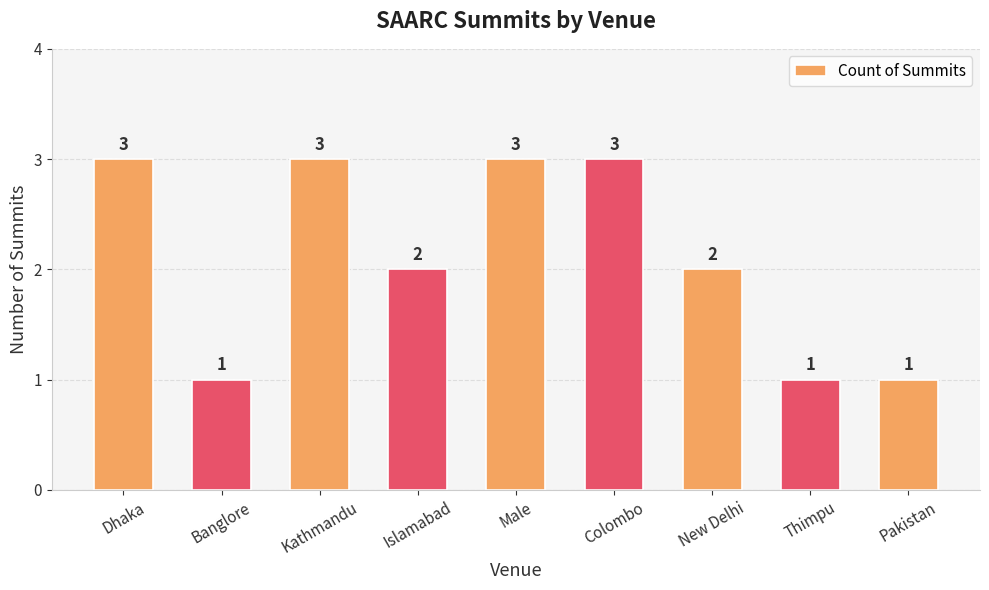

True or false: the data shows 2 at Pakistan.

False